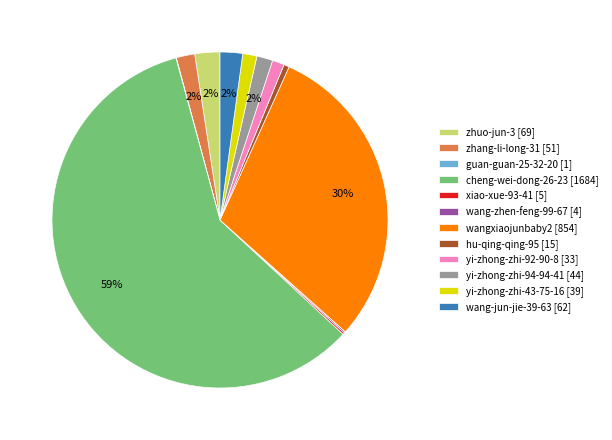

To the nearest percent, what is the average slice percentage?

8%